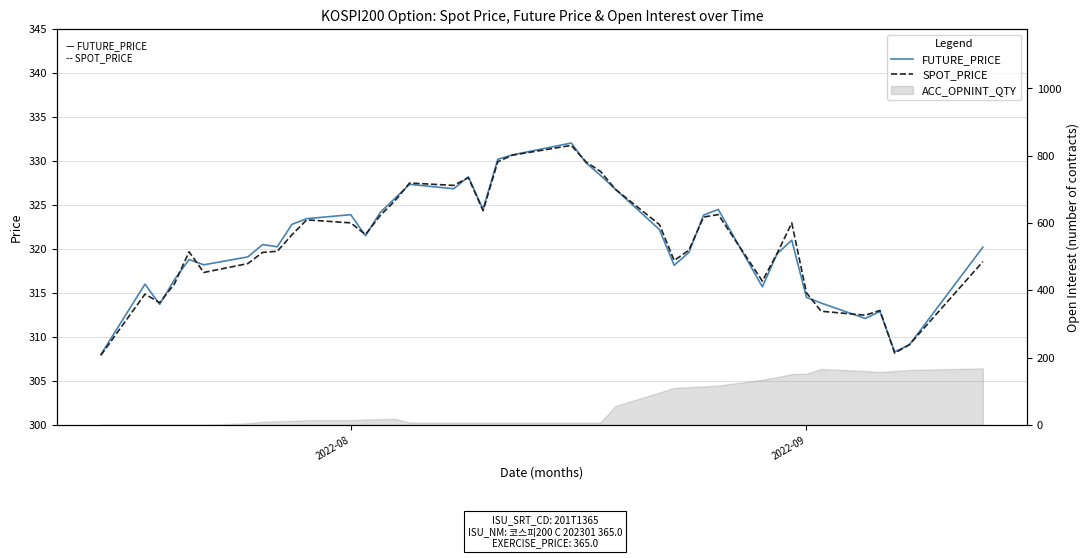

Reading left to right, list all the values displayed in this chart.

FUTURE_PRICE: 308.0	316.0	313.7	316.5	318.8	318.2	319.1	320.5	320.2	322.8	323.4	323.9	321.5	324.1	325.8	327.4	326.9	328.2	324.5	330.2	330.7	332.1	329.8	328.4	326.8	322.2	318.1	319.6	323.9	324.5	315.7	319.4	321.0	314.5	313.9	312.1	312.9	308.3	309.1	320.2
SPOT_PRICE: 307.9	314.9	313.9	316.0	319.7	317.3	318.3	319.6	319.7	321.6	323.3	323.0	321.6	323.8	325.5	327.5	327.2	328.1	324.4	329.9	330.7	331.8	329.9	328.8	326.8	322.8	318.7	319.9	323.6	323.9	316.4	319.5	323.0	315.0	312.9	312.5	313.0	308.2	309.1	318.6